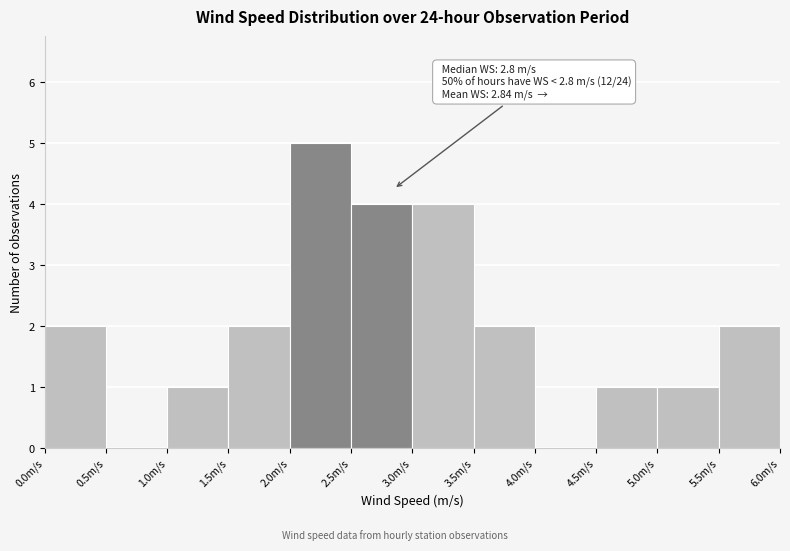

Which range on the x-axis has the tallest bar?

2.0 to 2.5